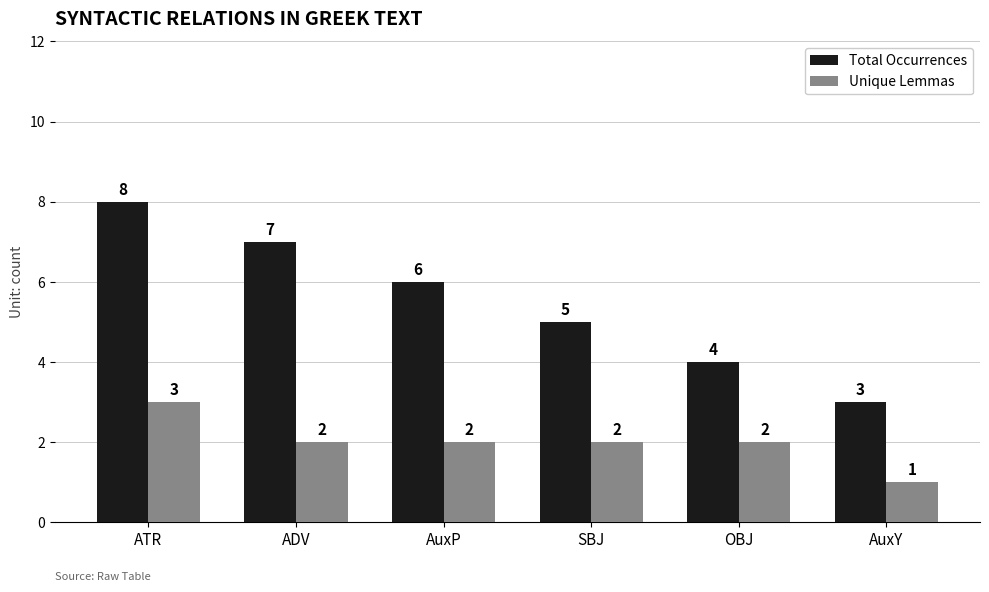

How many bars are there in total?

12